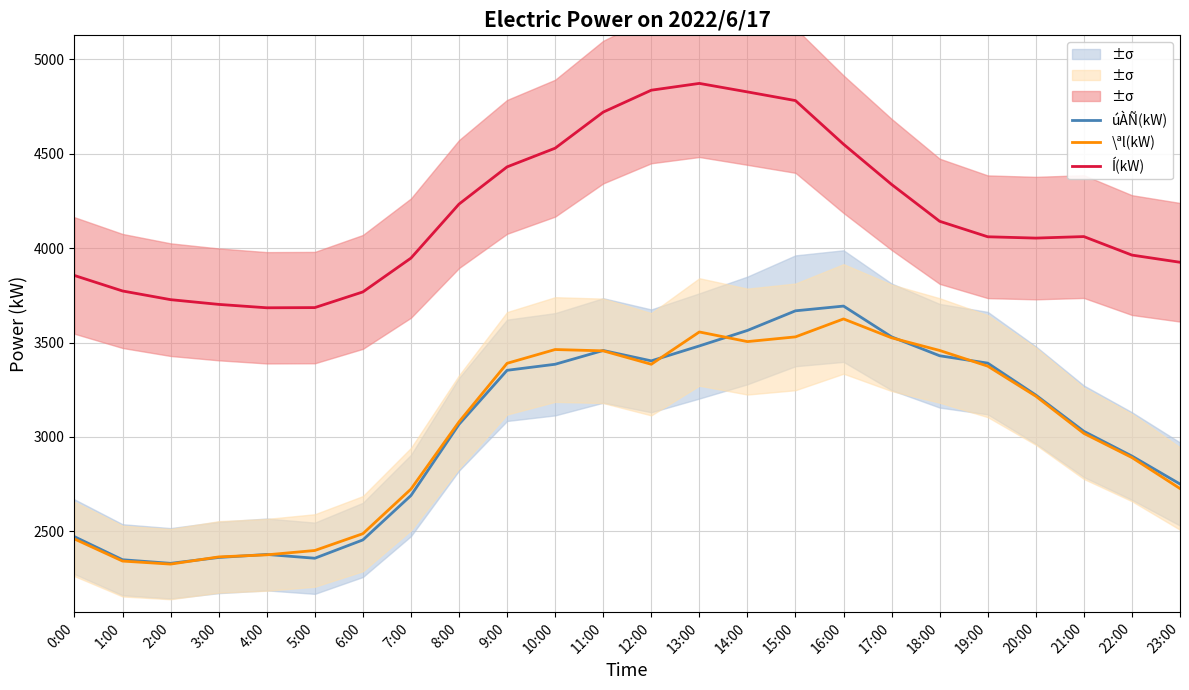

Which series ends up on top after the final intersection of \ªl(kW) and úÀÑ(kW)?

úÀÑ(kW)